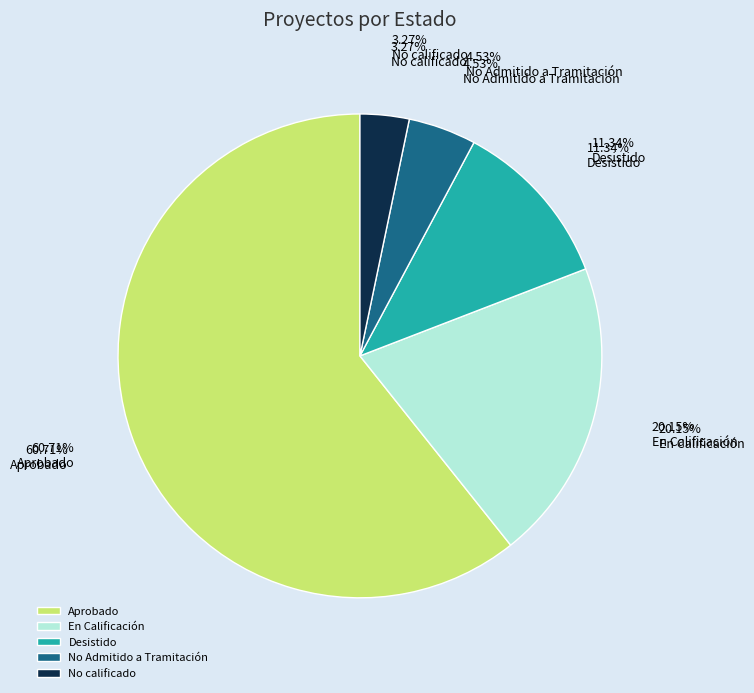

To the nearest percent, what is the average slice percentage?

20%